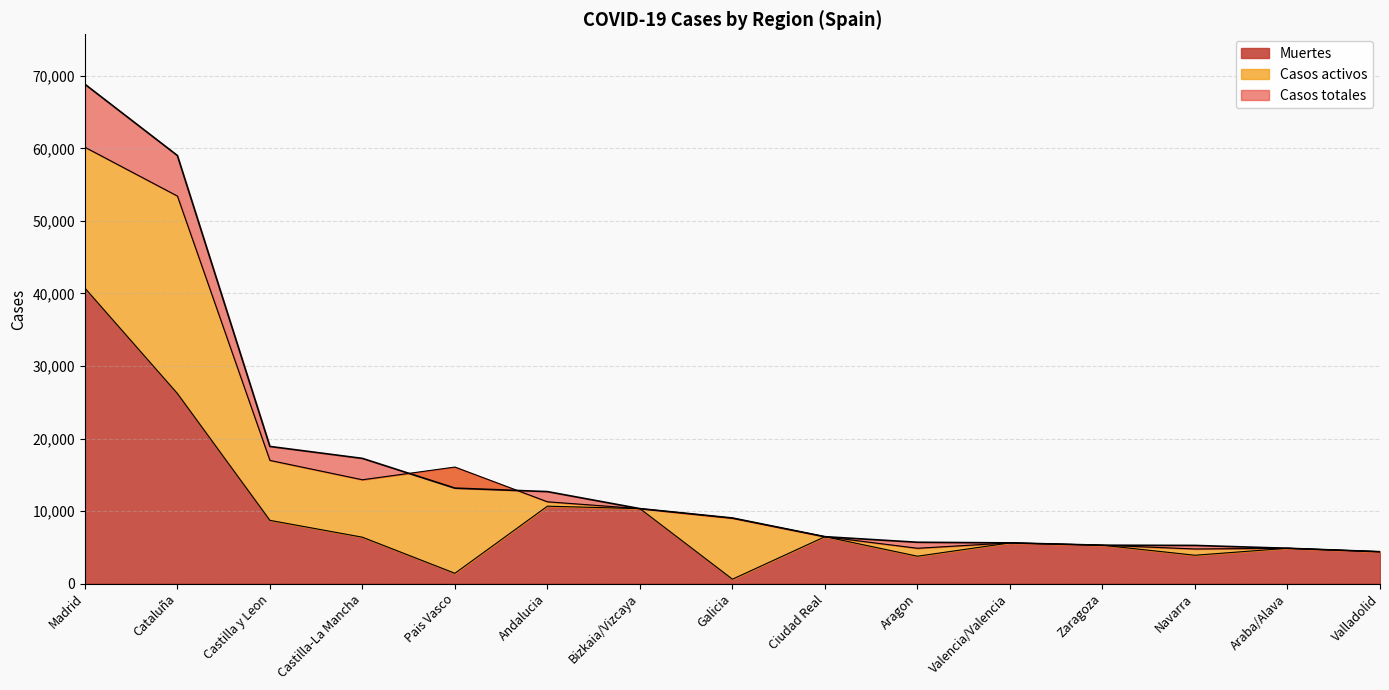

What is the maximum value for Muertes?

40736